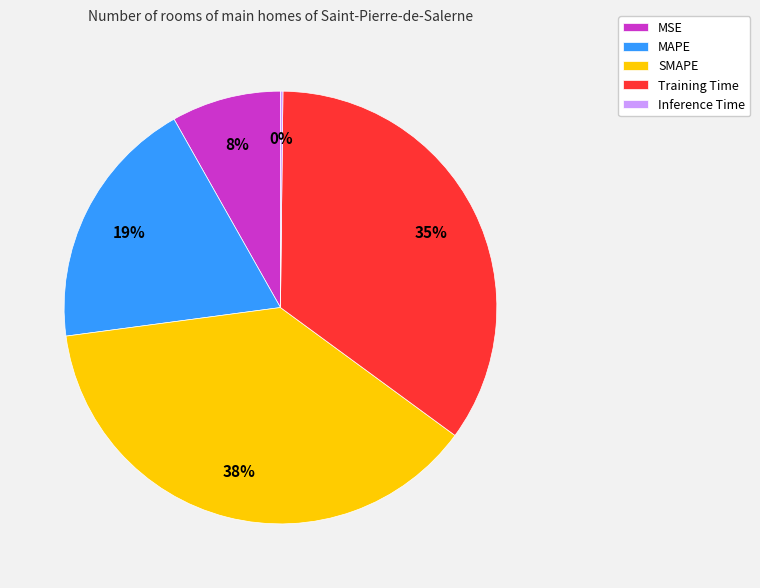

Does Training Time account for over 50% of the chart?

No